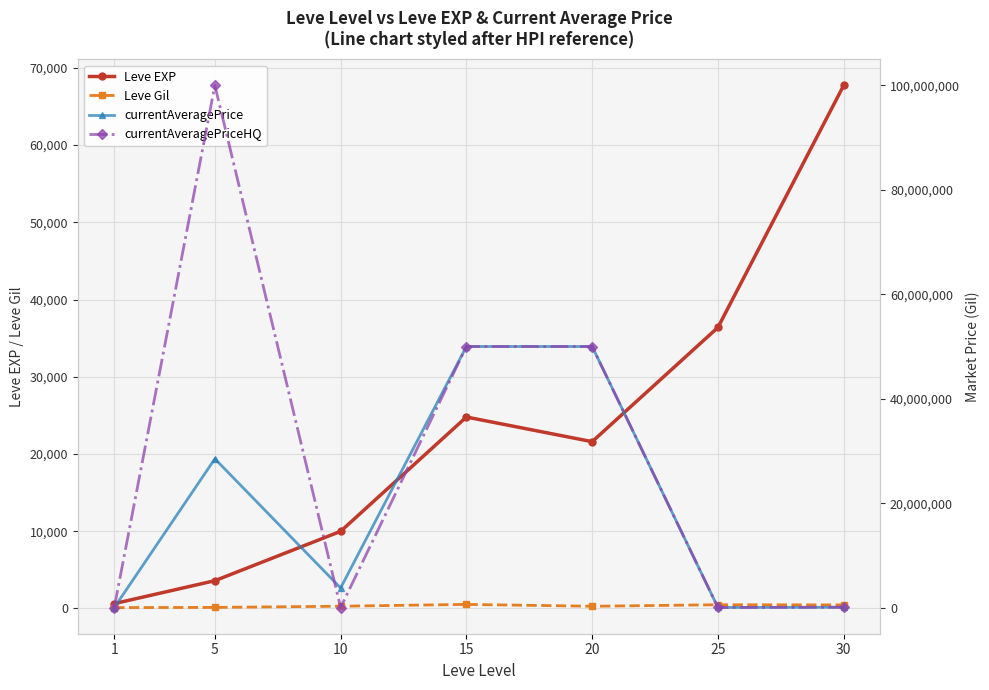

Is the value of Leve EXP at 1 greater than the value of Leve Gil at 15?

Yes